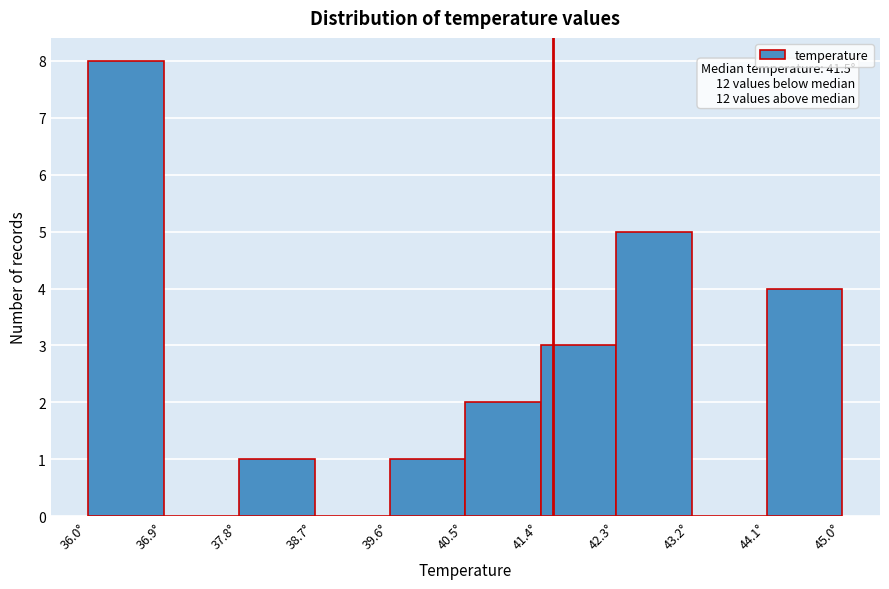

Which range on the x-axis has the tallest bar?

36.0 to 36.9